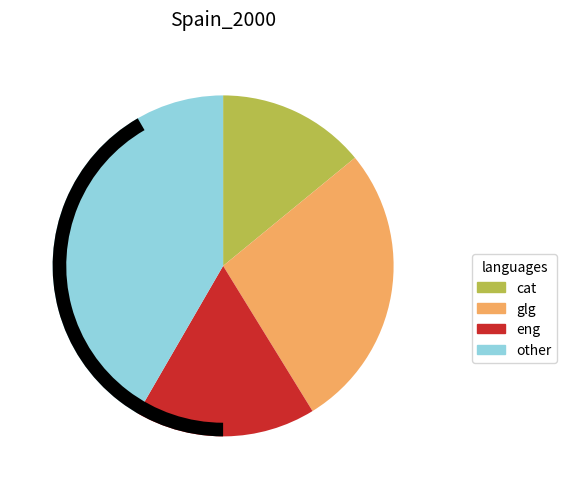

Do 5 and 6 together represent more than half of the pie?

No